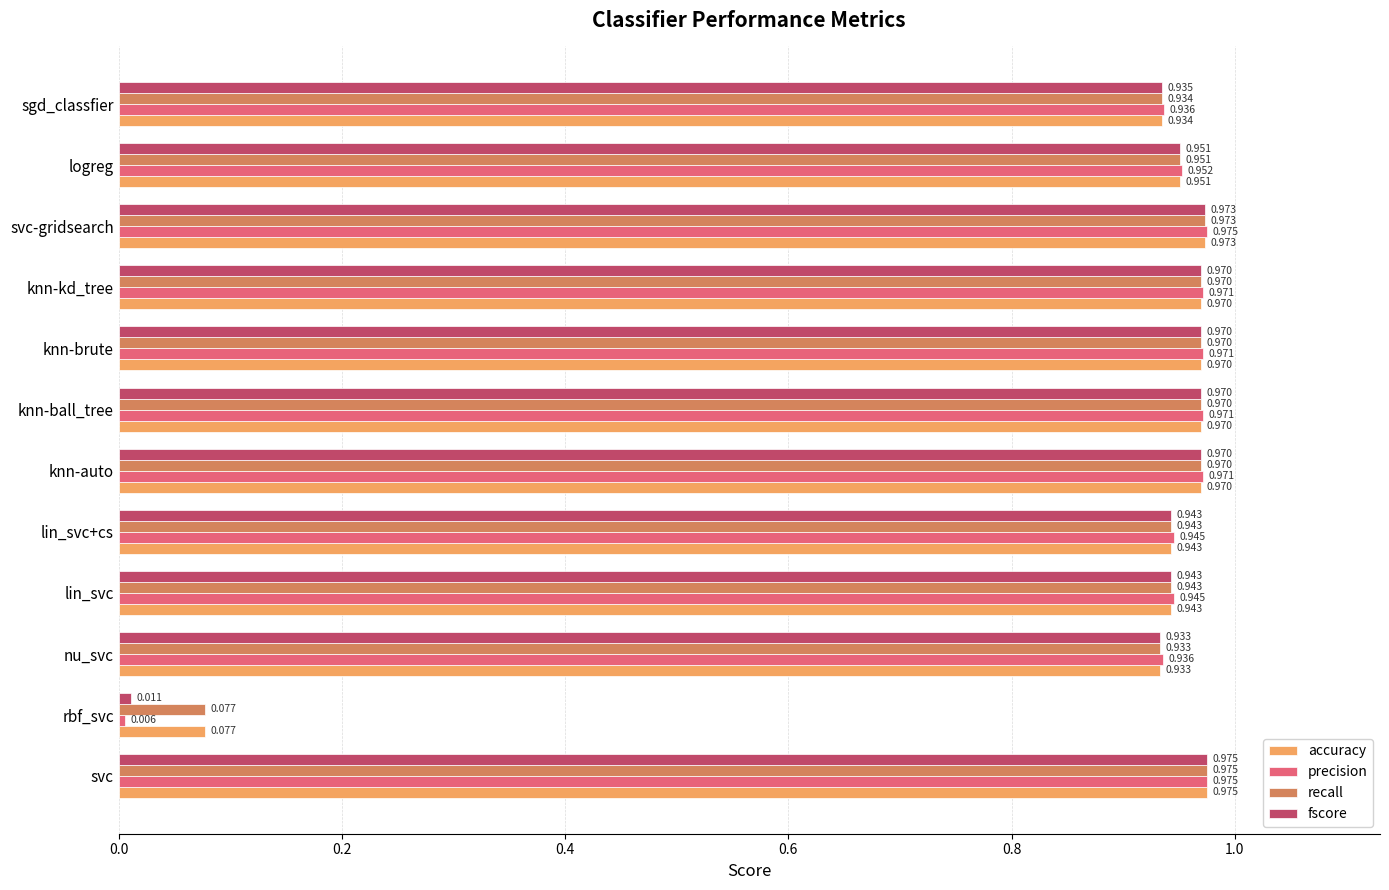

Which series changed the most between rbf_svc and lin_svc?

precision